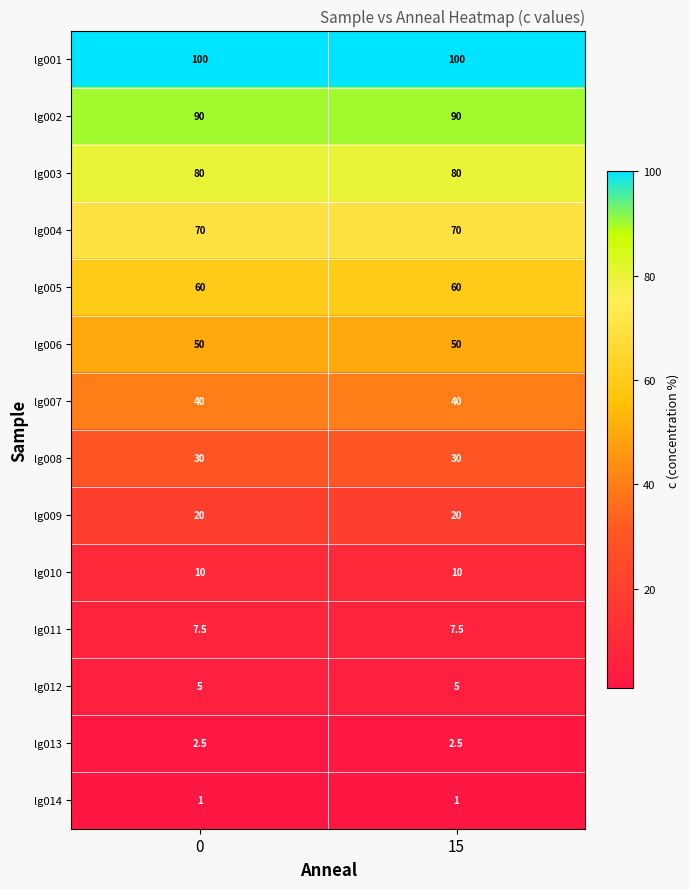

Is the value of lg002 at 15 greater than the value of lg005 at 15?

Yes